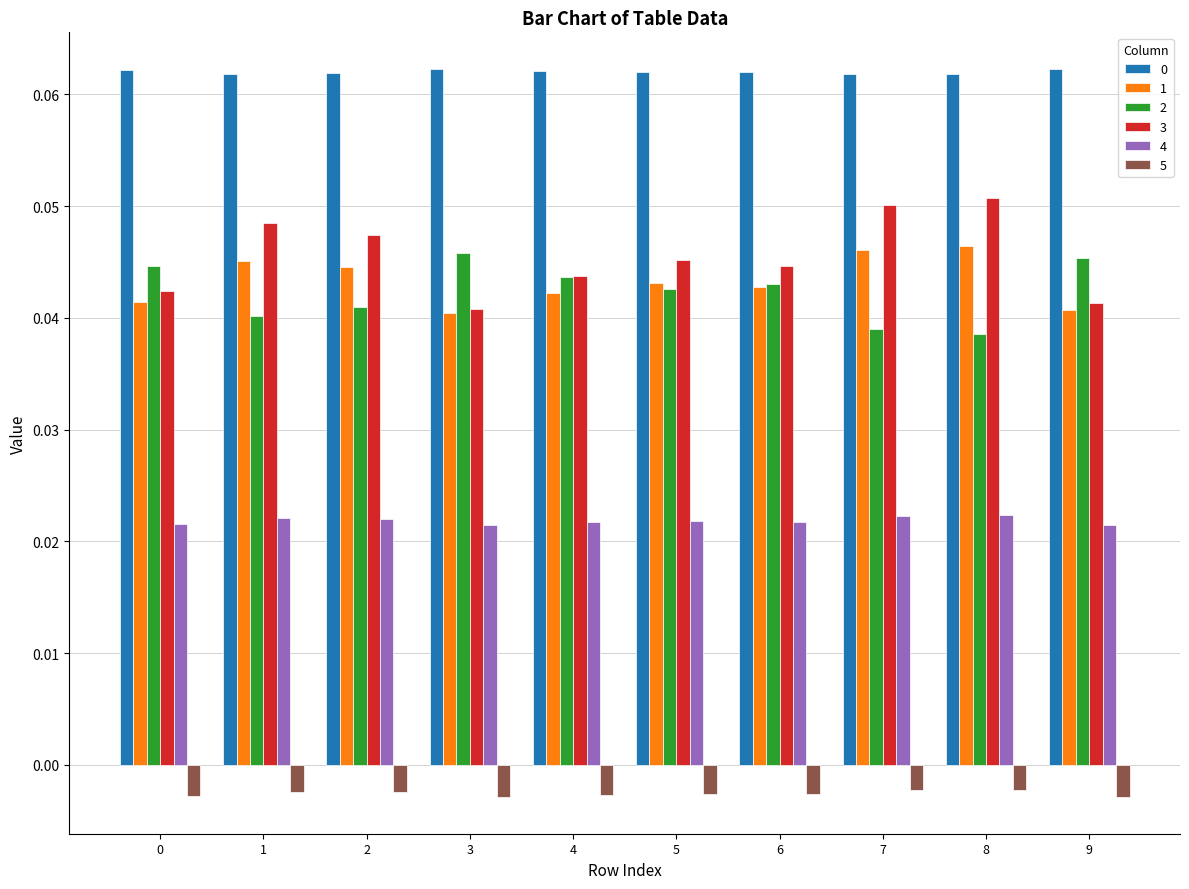

Is the value of 5 at 5 greater than the value of 4 at 4?

No